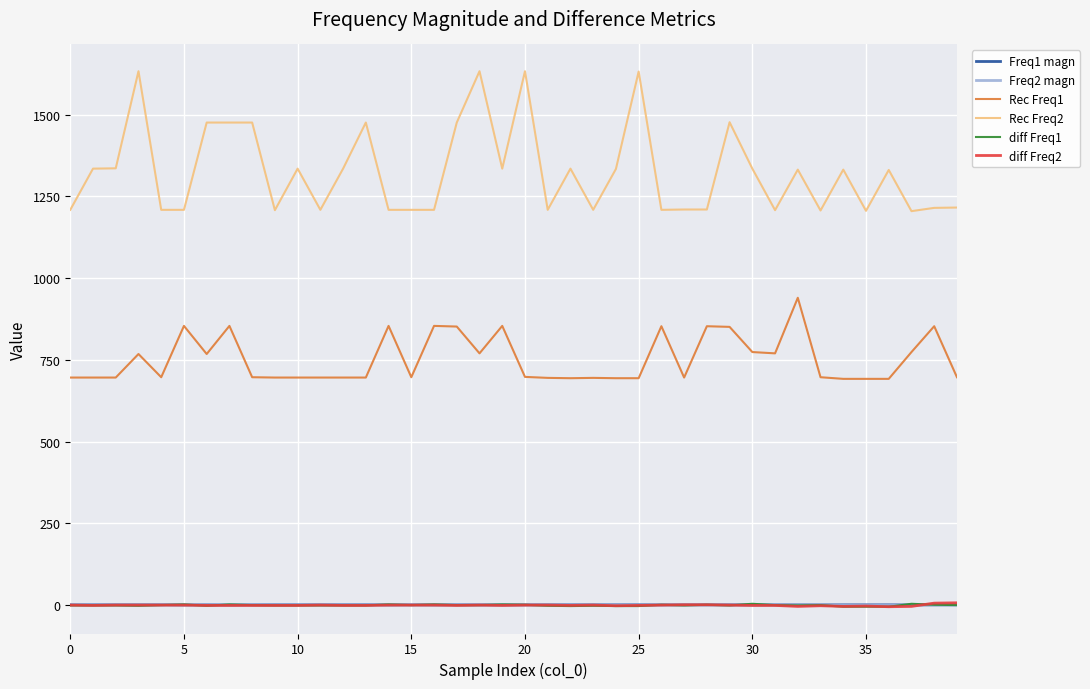

What is the maximum value shown in the chart?

1633.0